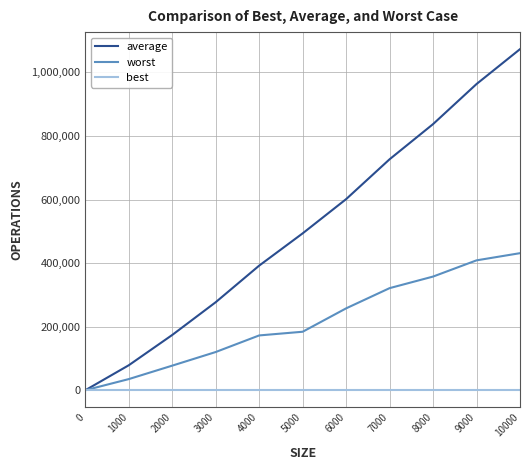

The value of worst at 9000 is 203376. True or false?

False